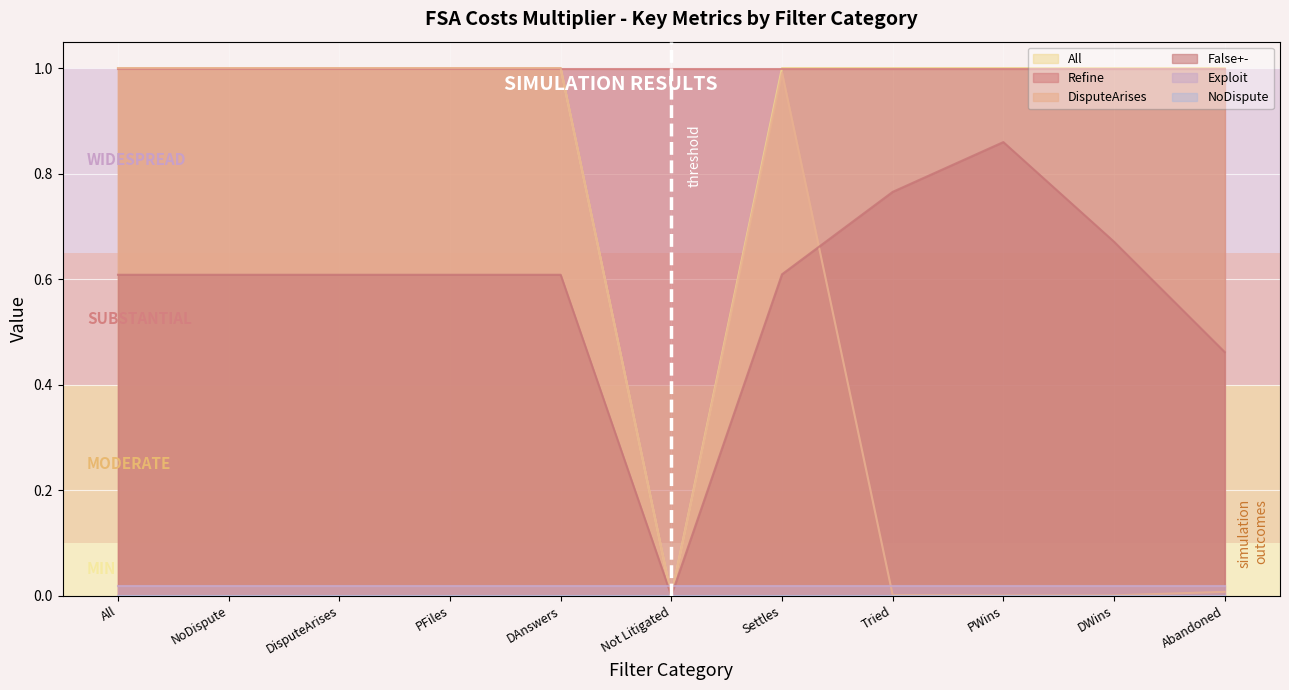

Where do False+- and DisputeArises first cross each other?

Settles and Tried